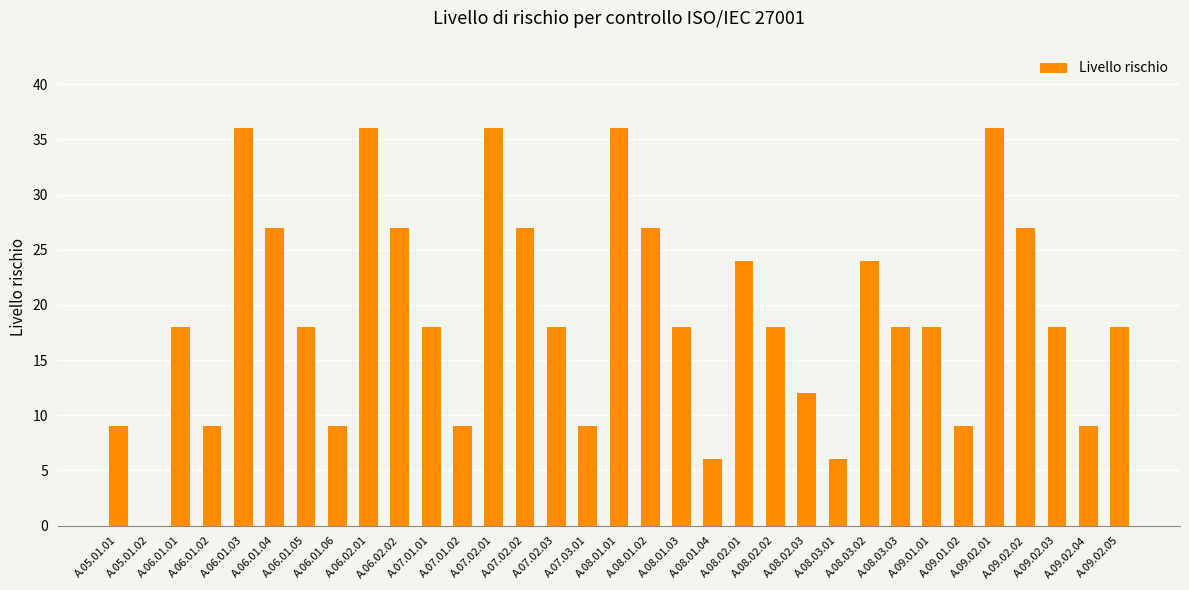

What is the maximum value shown in the chart?

36